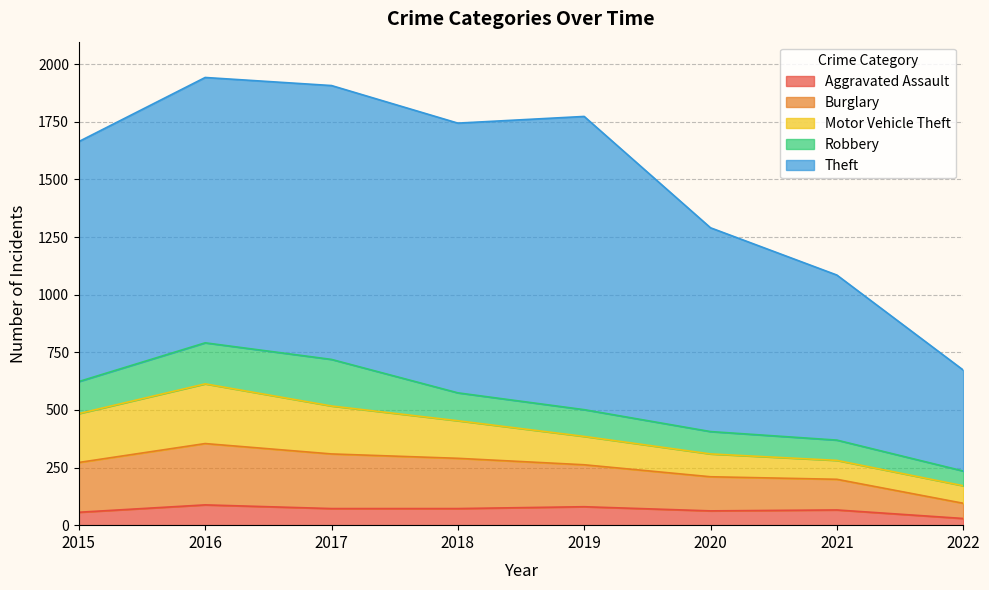

What are all the series names shown in the legend?

Aggravated Assault, Burglary, Motor Vehicle Theft, Robbery, Theft